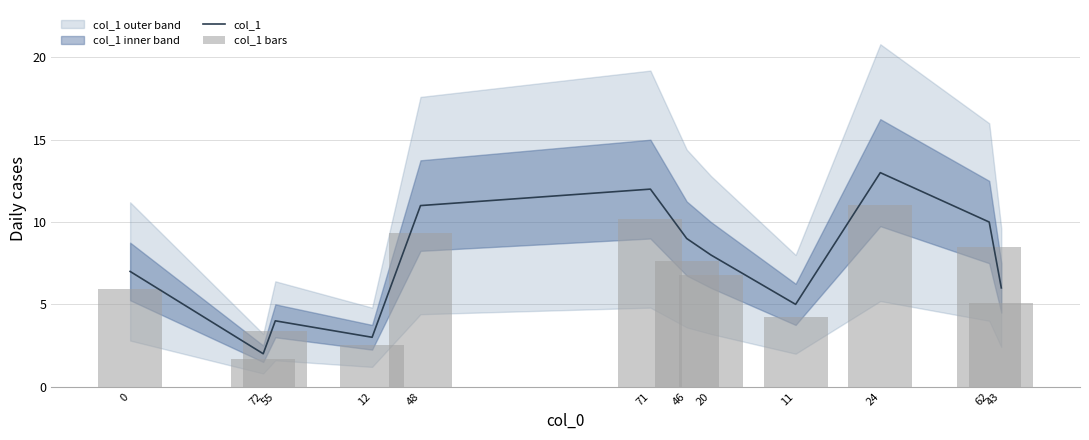

Between 11 and 72, which is larger?

11